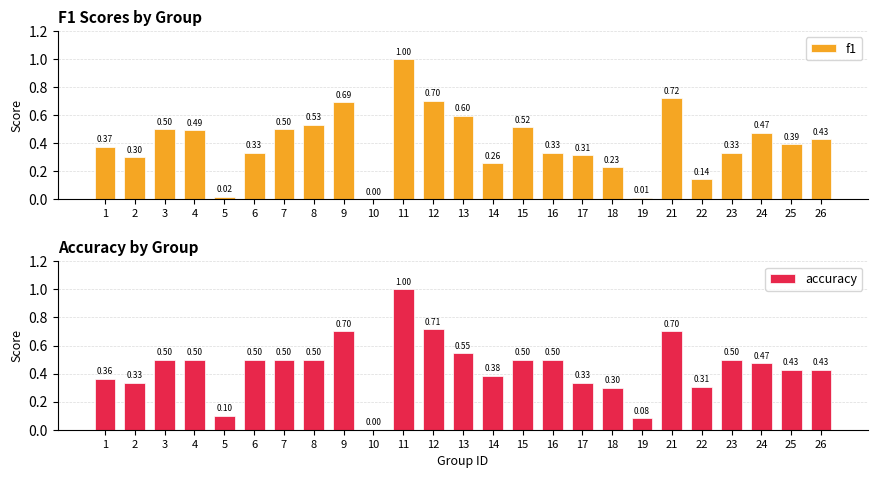

Does the chart contain stacked bars?

No